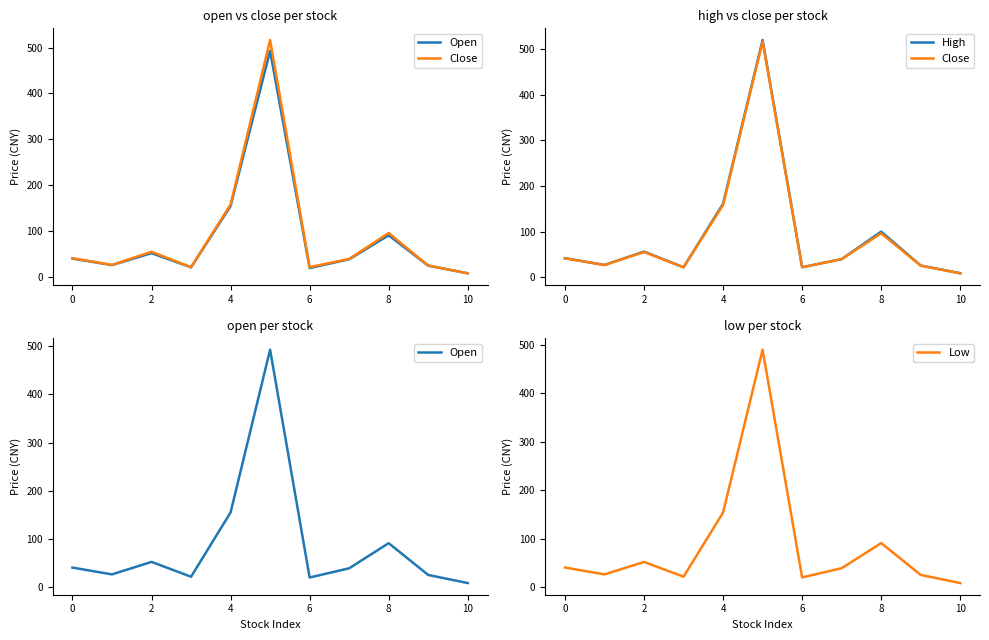

The value of Low at 4 is 101.5. True or false?

False